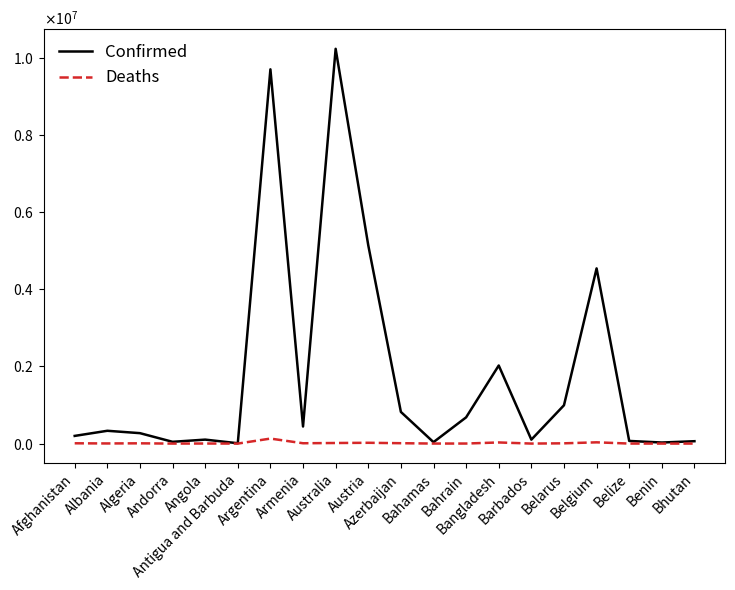

Is this an area chart (filled region under the line)?

No